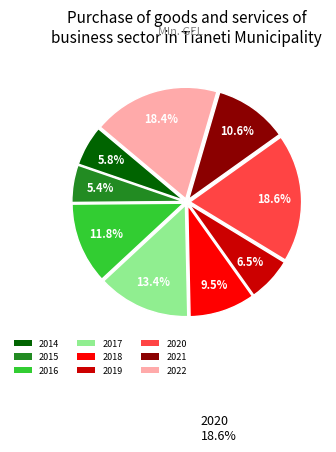

Combined, do 2021 and 2019 account for over 50%?

No